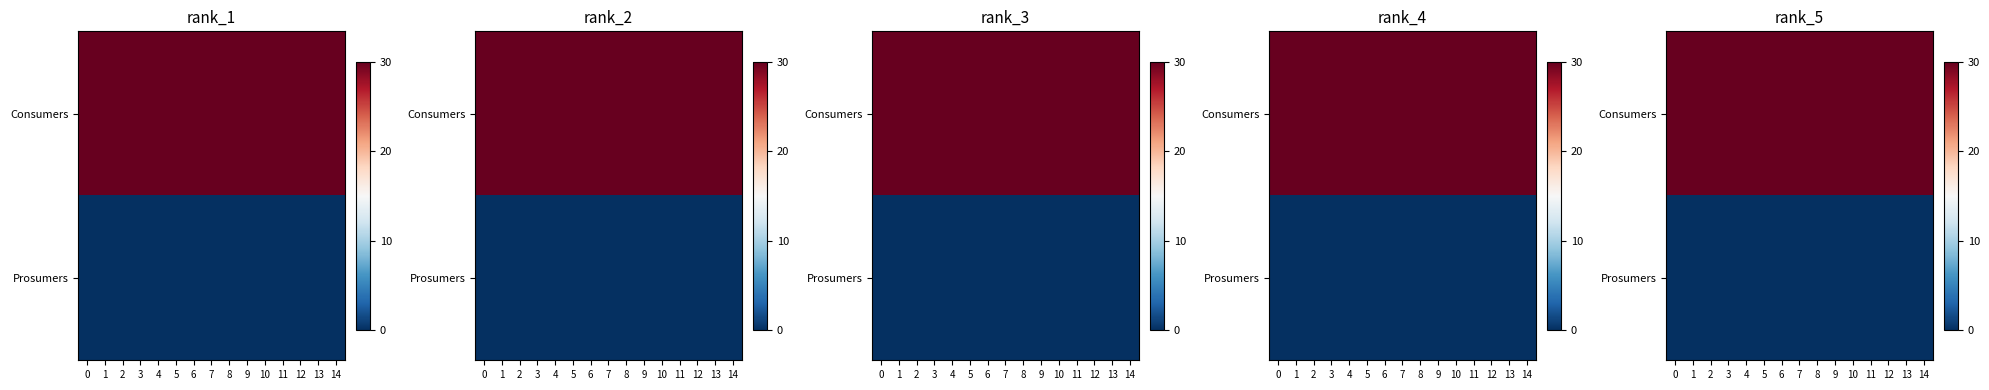

True or false: Consumers has a value of 30 at 13.

True